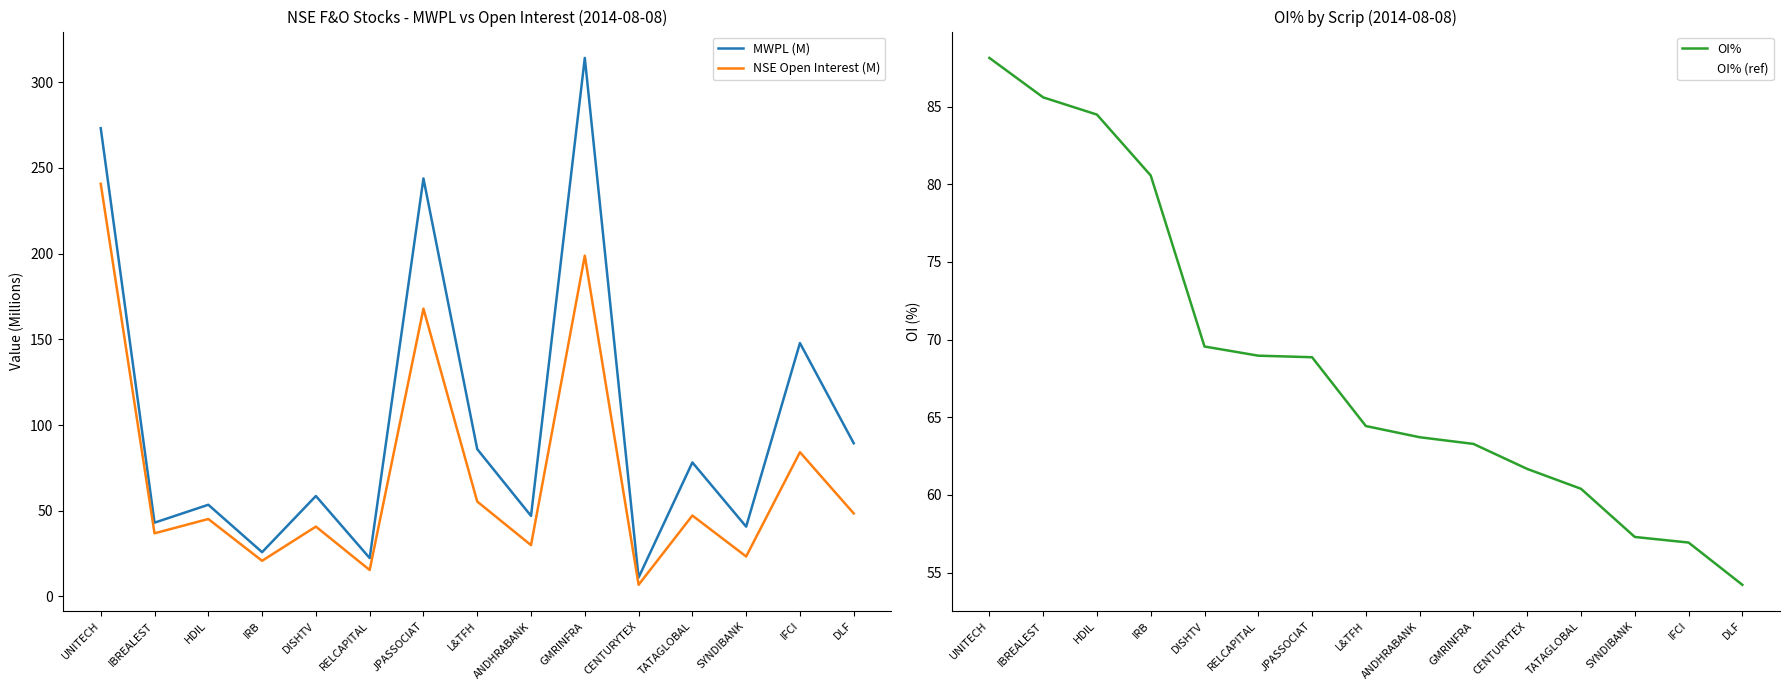

What is the spread (max minus min) of values at RELCAPITAL?

53.5